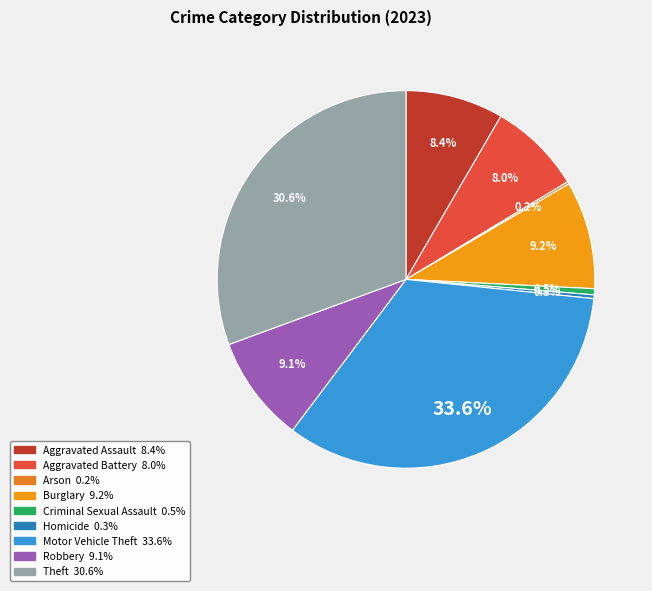

What portion of the pie excludes Motor Vehicle Theft?

66.4%